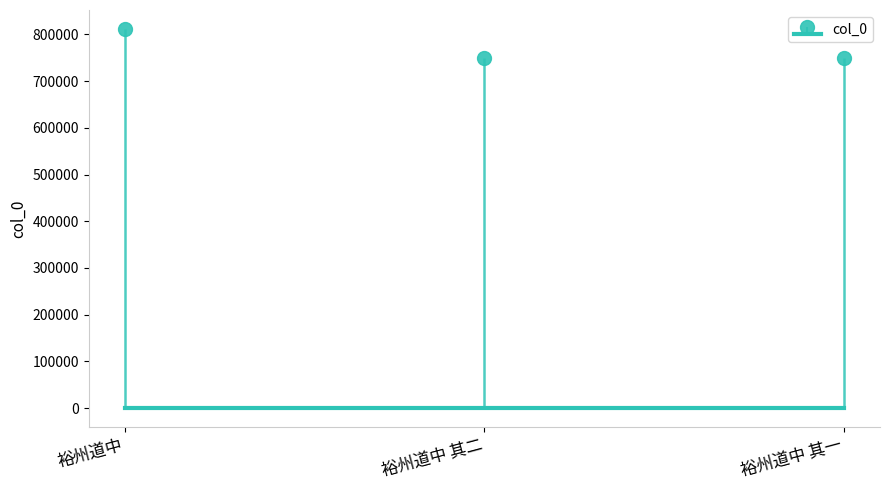

Reading left to right, list all the values displayed in this chart.

811752	748704	748703